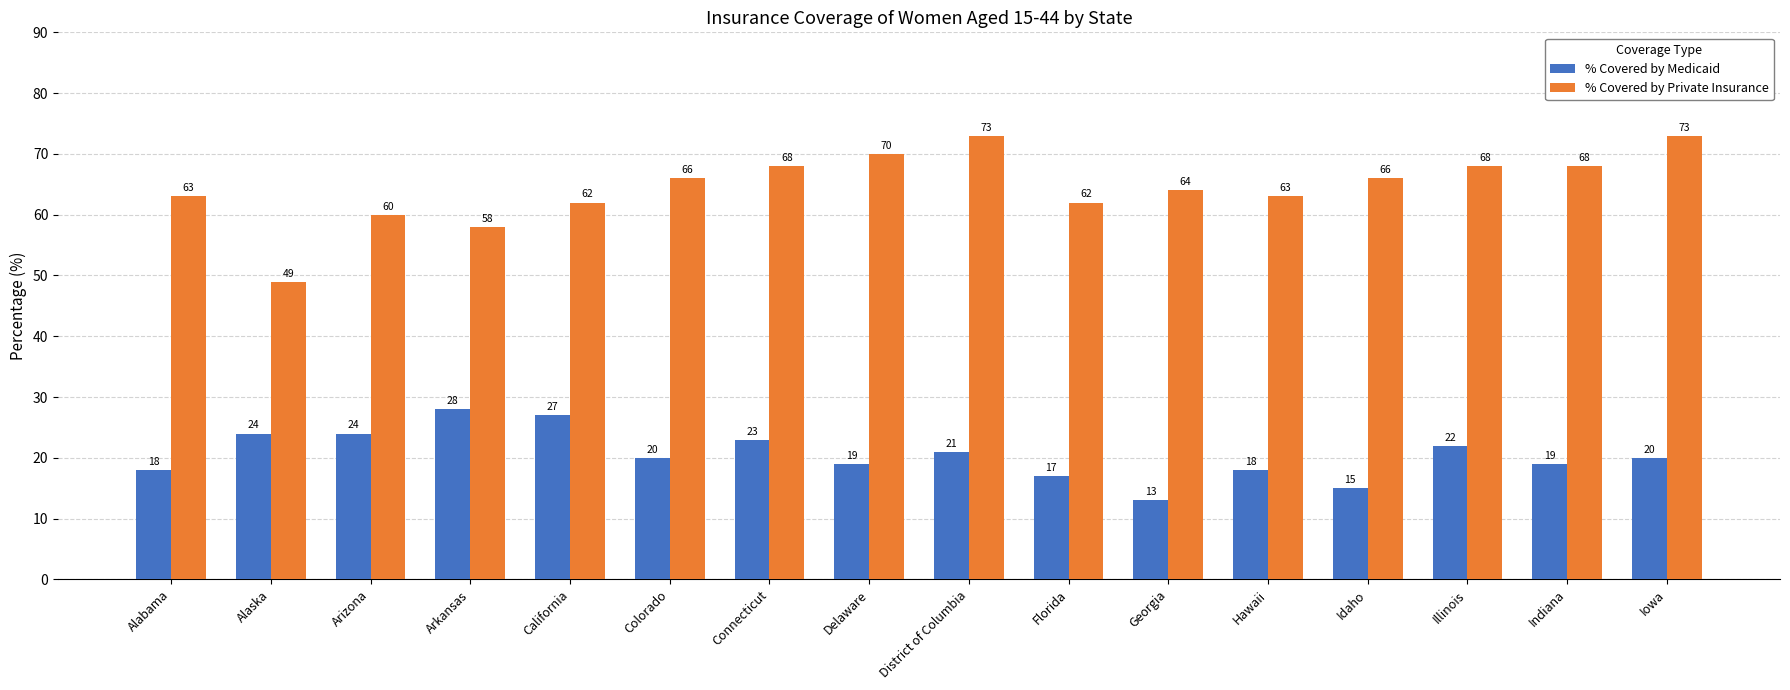

Which series changed the most between California and Connecticut?

% Covered by Private Insurance